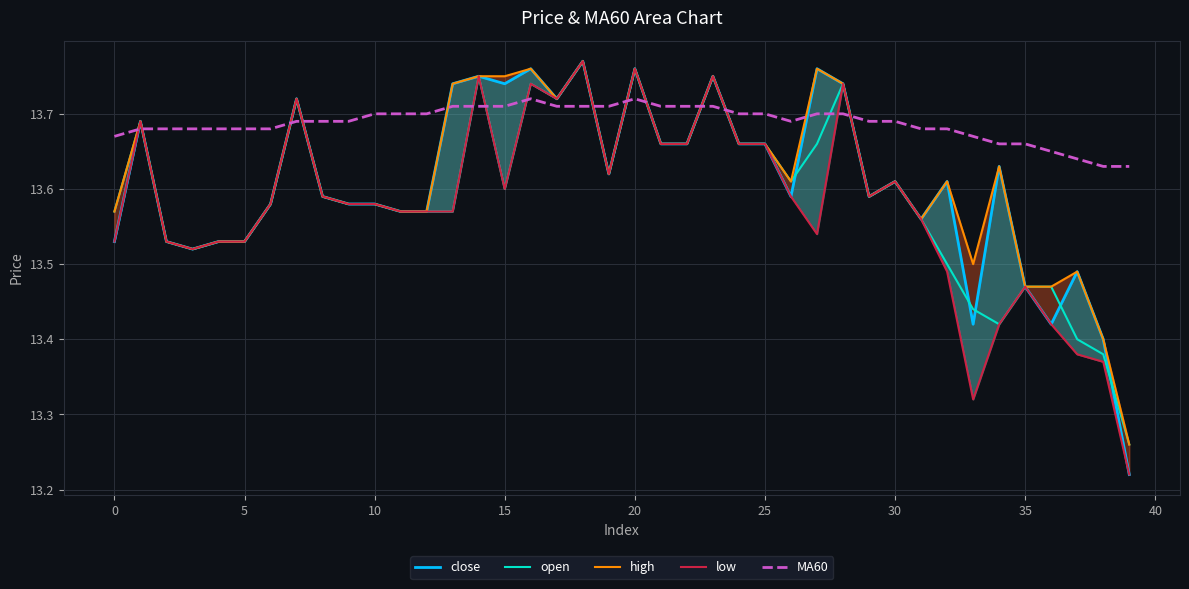

How many intersections are there between MA60 and open?

14